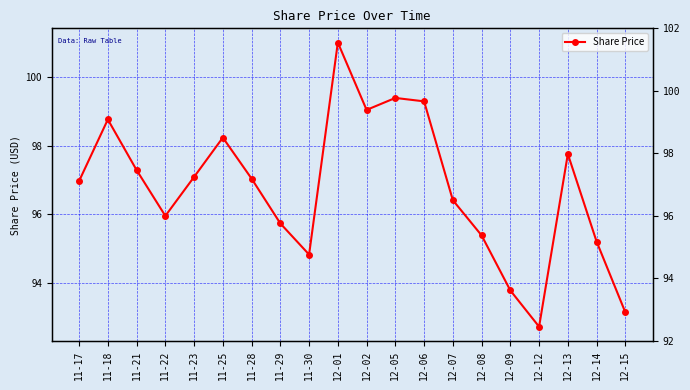

What is the maximum value shown in the chart?

101.0